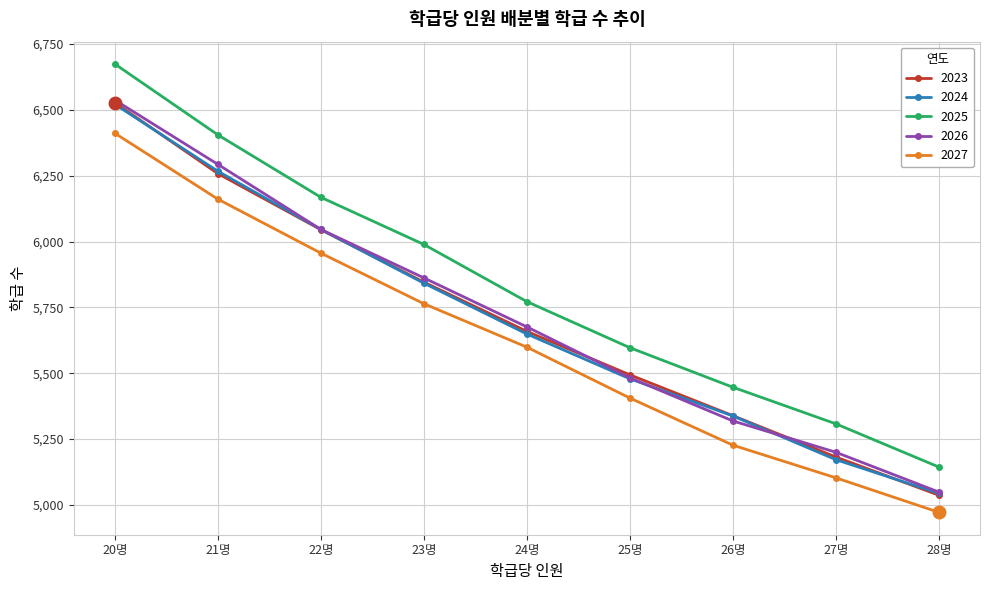

How many lines are shown in the chart?

5